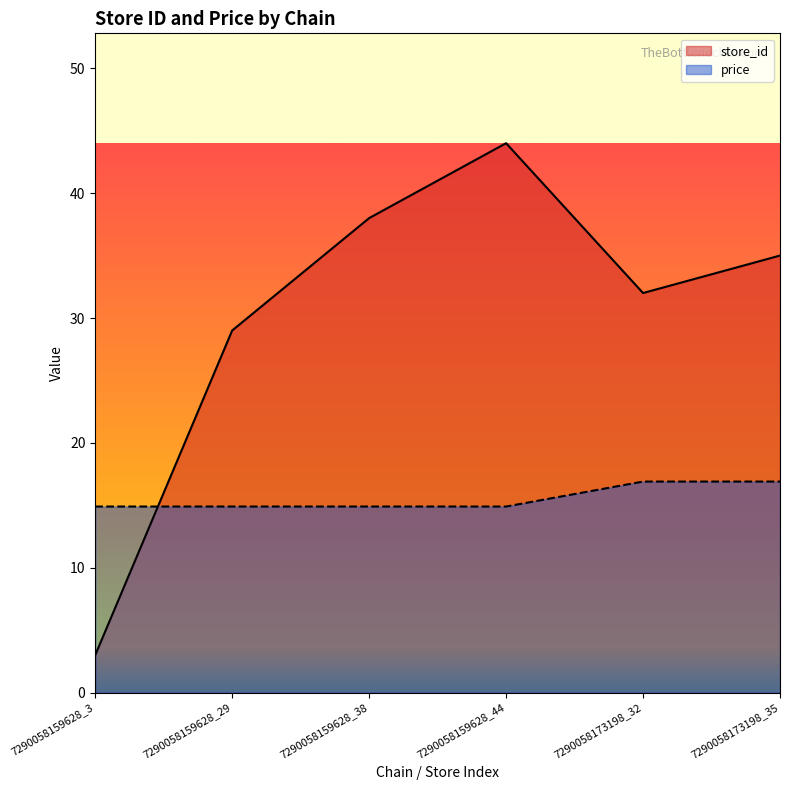

How many data points does each series have?

6